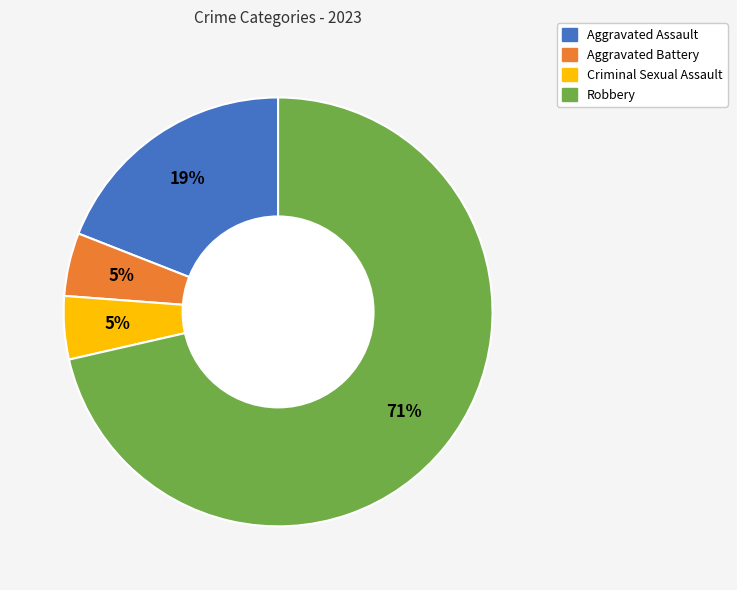

How many slices are in this pie chart?

4